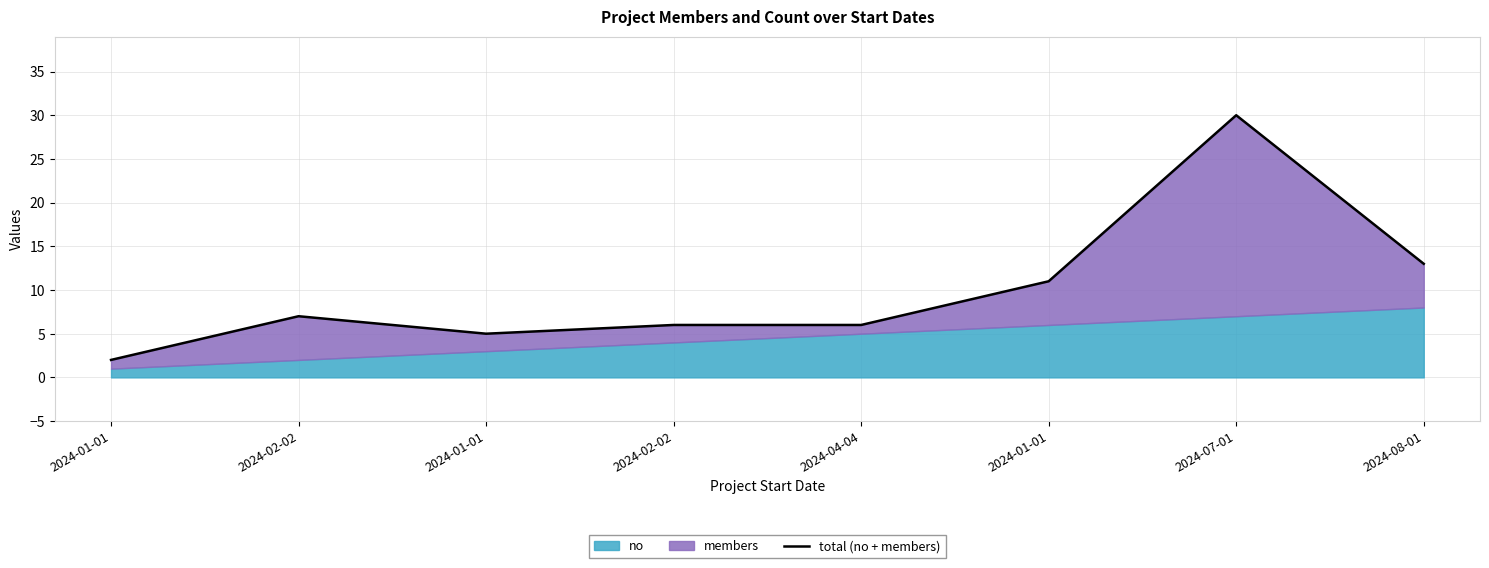

Where is the first local maximum?

2024-02-02